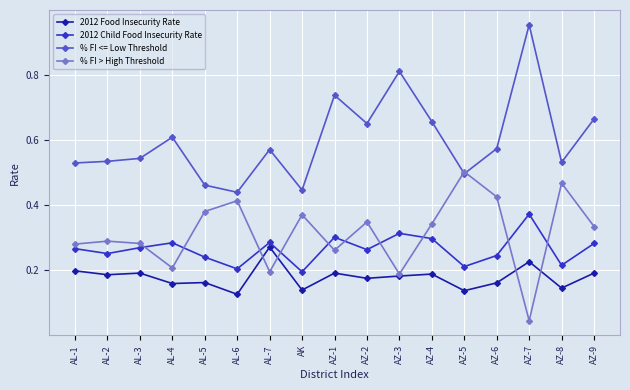

True or false: 2012 Food Insecurity Rate and 2012 Child Food Insecurity Rate intersect in this chart.

False